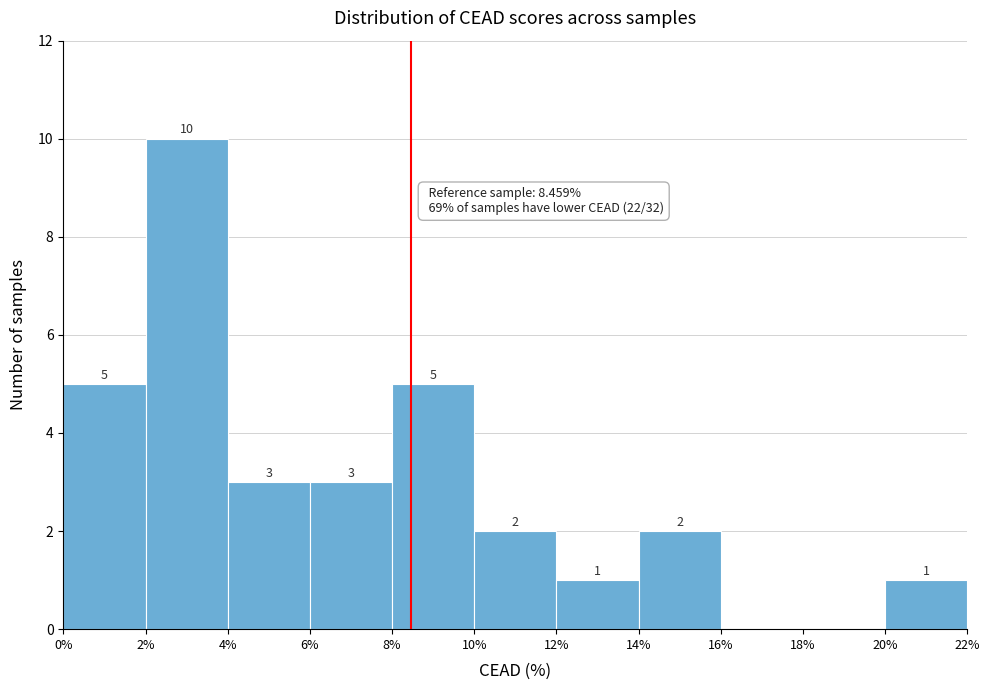

Over which range of the x-axis is the bar tallest?

2% to 4%